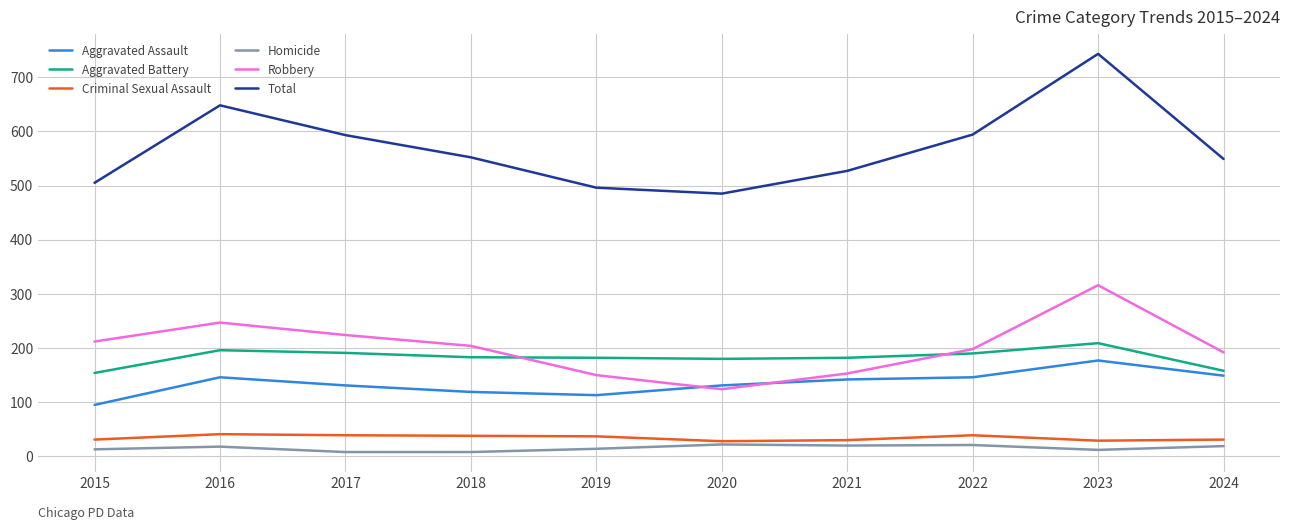

True or false: Homicide and Aggravated Assault intersect in this chart.

False